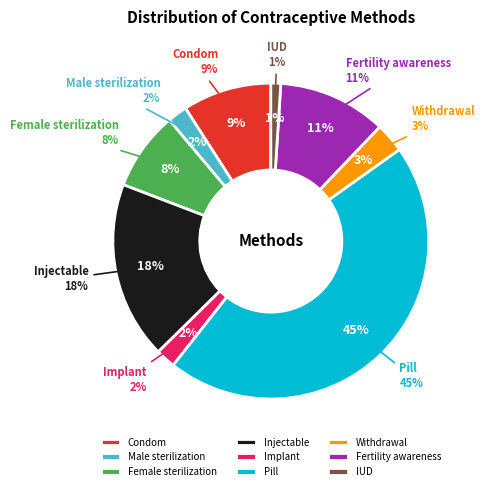

What is the total percentage of Fertility awareness and Female sterilization?

19.2%